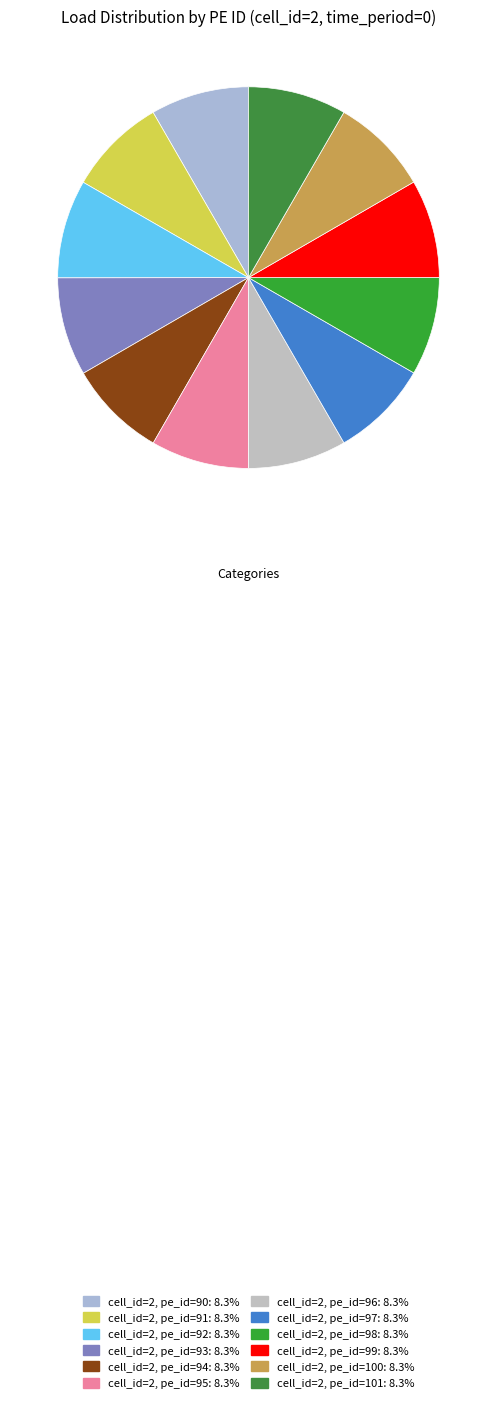

Count the number of slices in the pie.

12